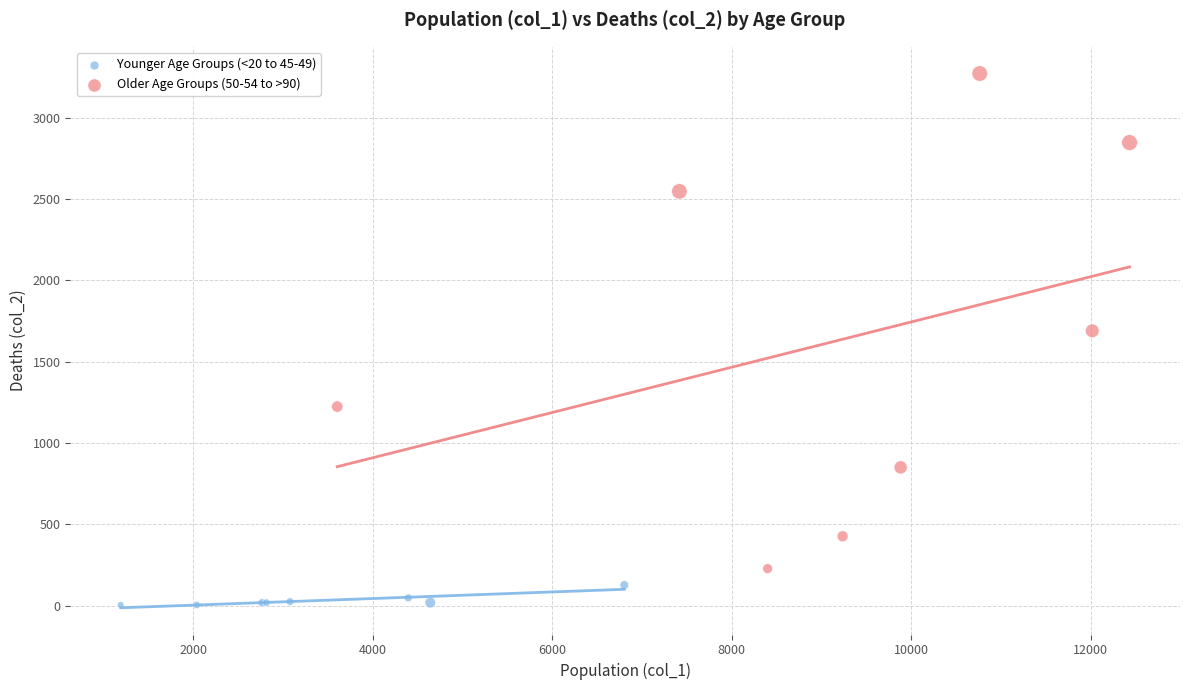

What are all the series names shown in the legend?

Younger Age Groups (<20 to 45-49), Older Age Groups (50-54 to >90)